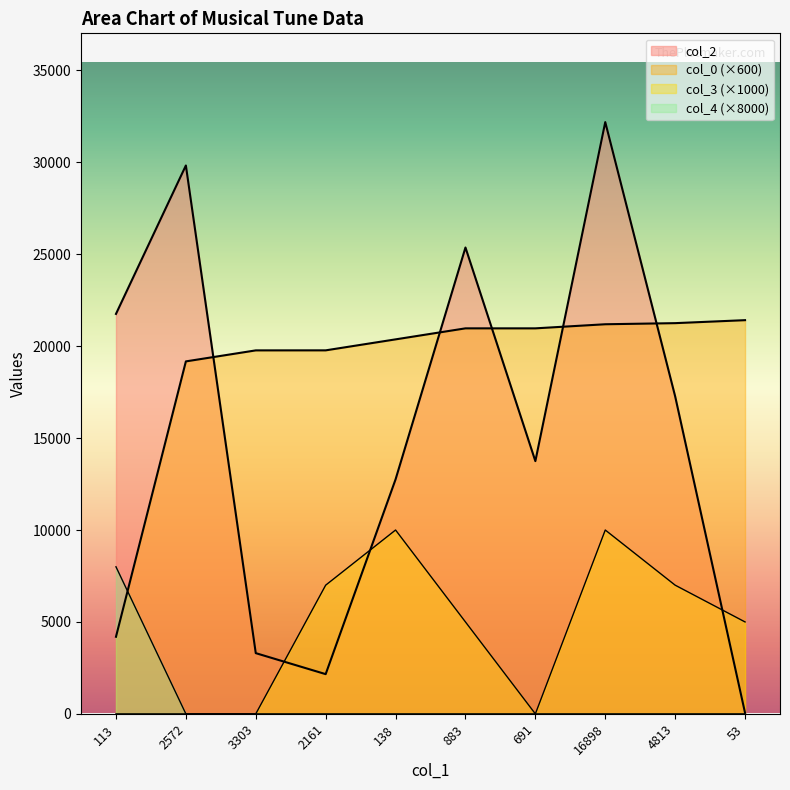

Which series changed the most between 691 and 16898?

col_2